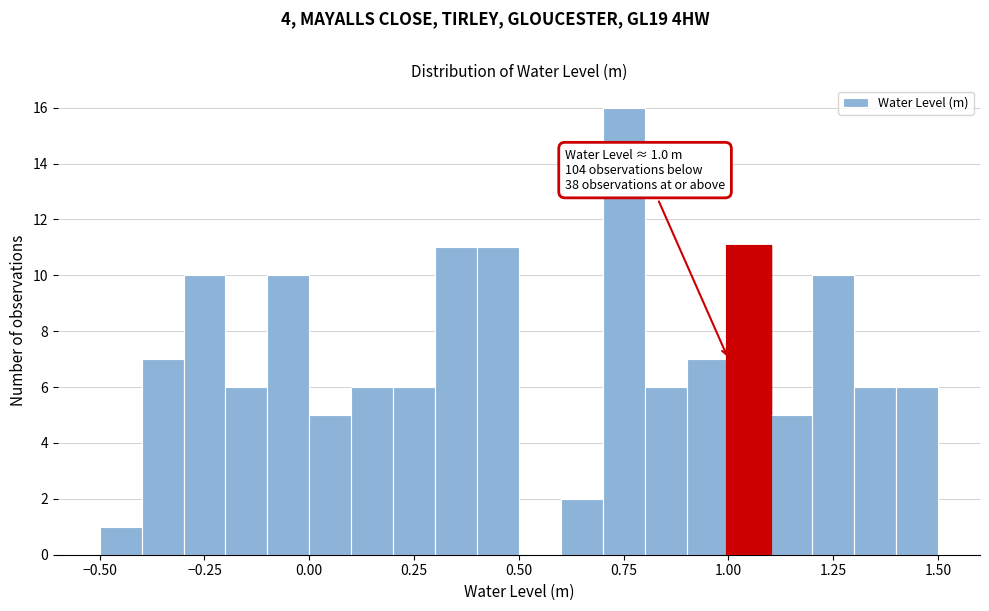

Read against the x-axis, roughly where is the centre of the tallest bar?

0.75